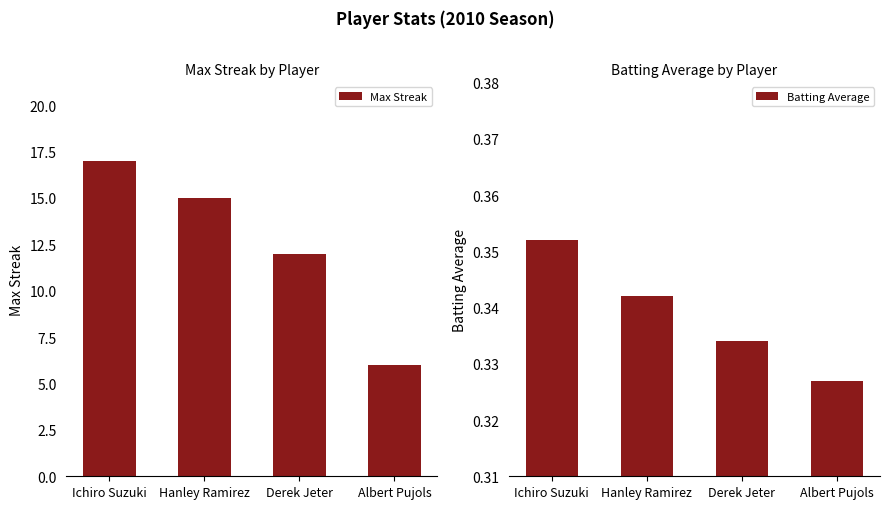

The value of Batting Average at Derek Jeter is 0.3. True or false?

True